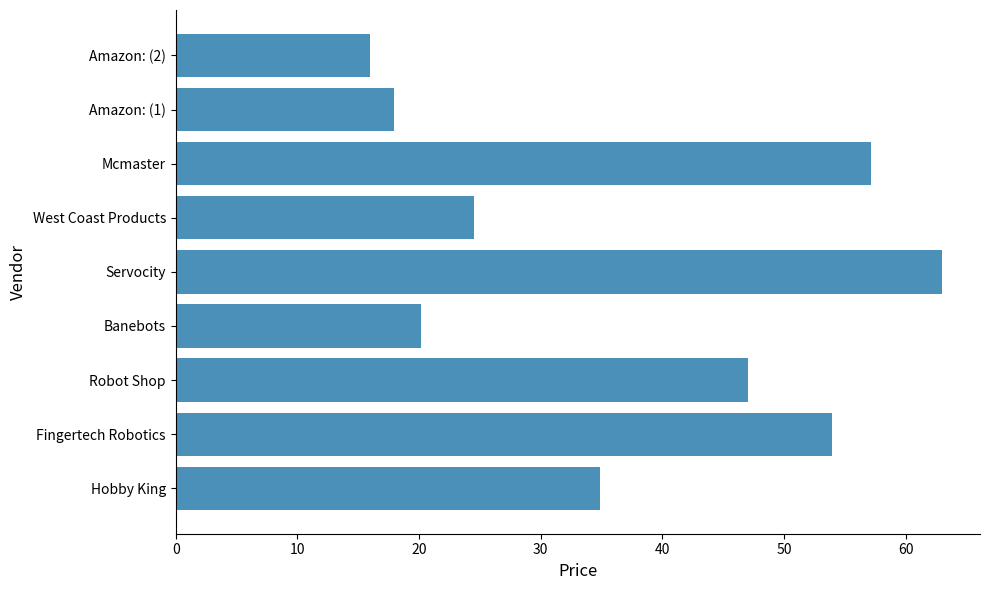

At which label is the value closest to 39?

Hobby King